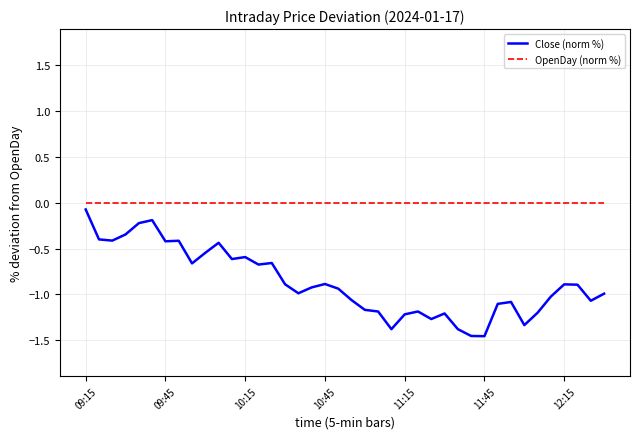

Rank the series by their average value, from lowest to highest.

Close (norm %), OpenDay (norm %)